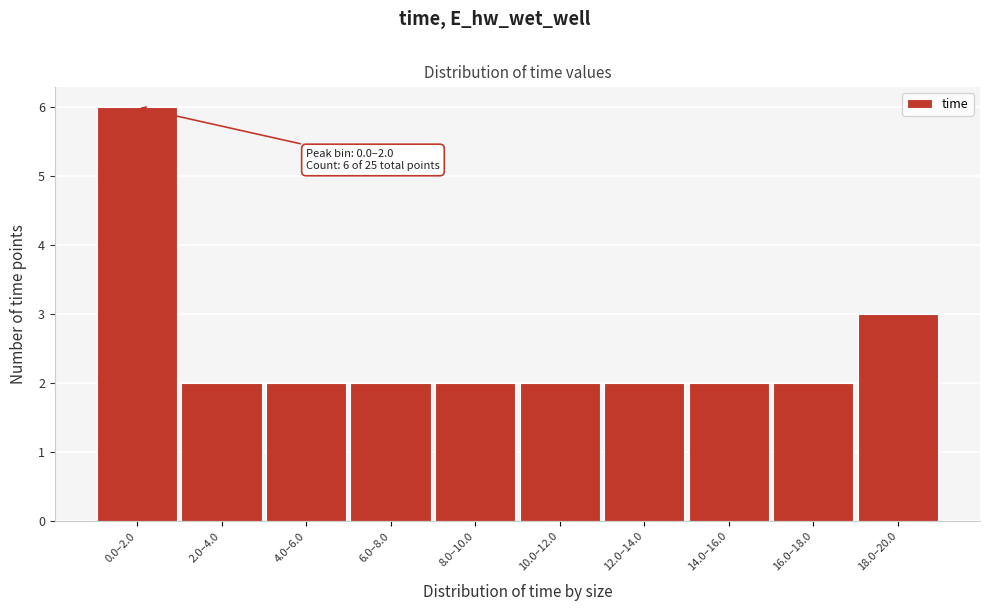

Reading left to right, extract all data points from this chart.

6	2	2	2	2	2	2	2	2	3